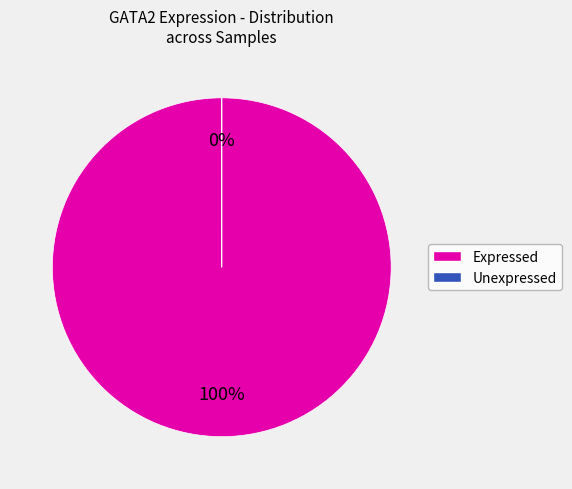

Is 146218 the majority of the pie?

No